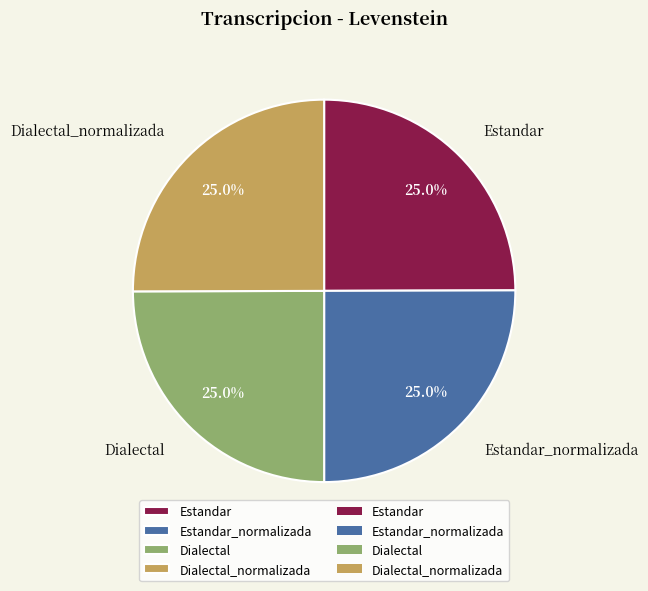

Does any single category account for the majority?

No